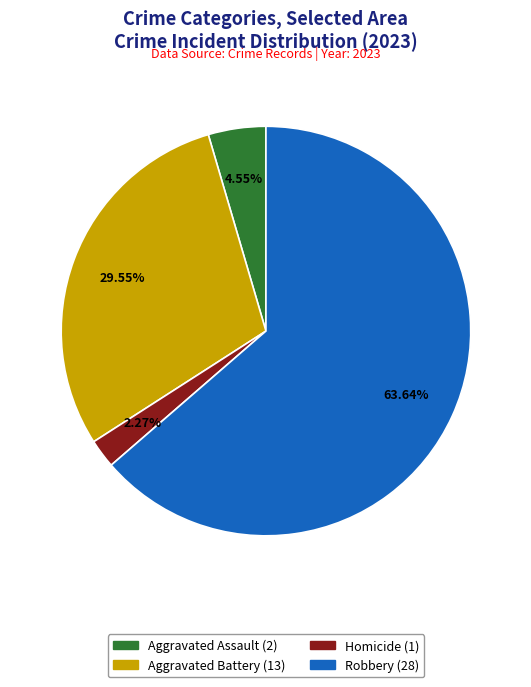

Does any single category account for the majority?

Yes